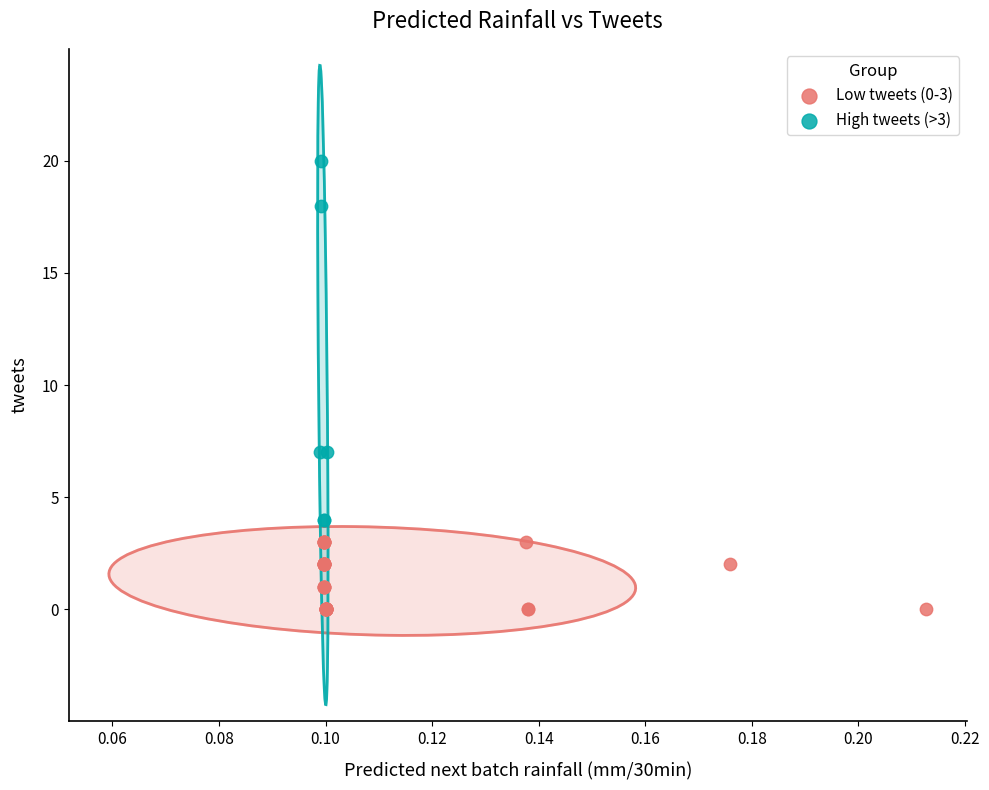

Which series contains the highest Y value?

High tweets (>3)